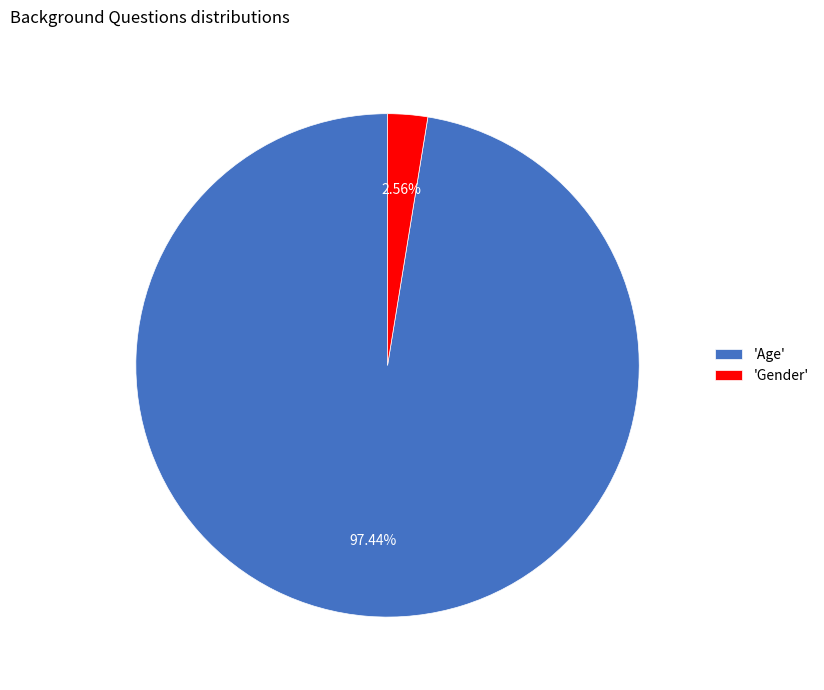

Do 'Age' and 'Gender' together represent more than half of the pie?

Yes